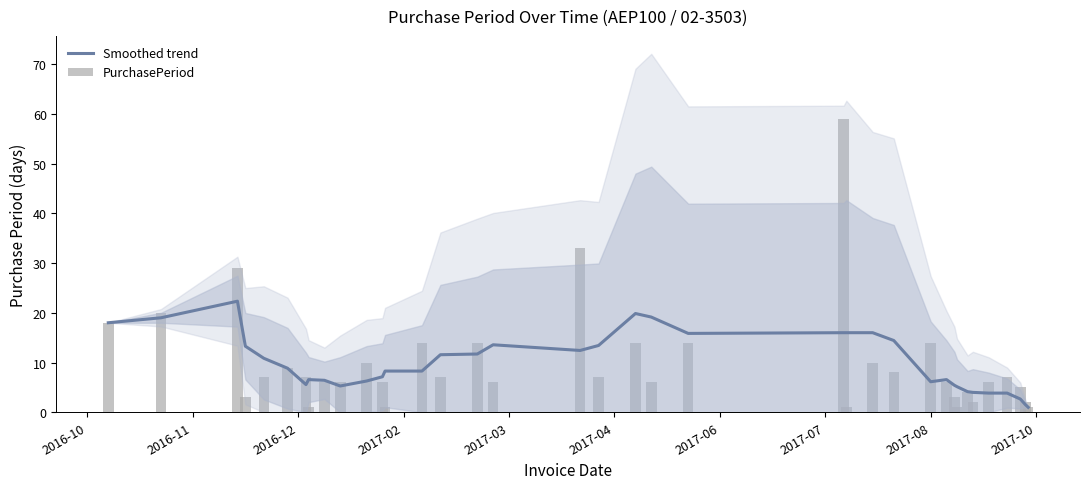

What is the highest value of the Smoothed trend series?

22.3